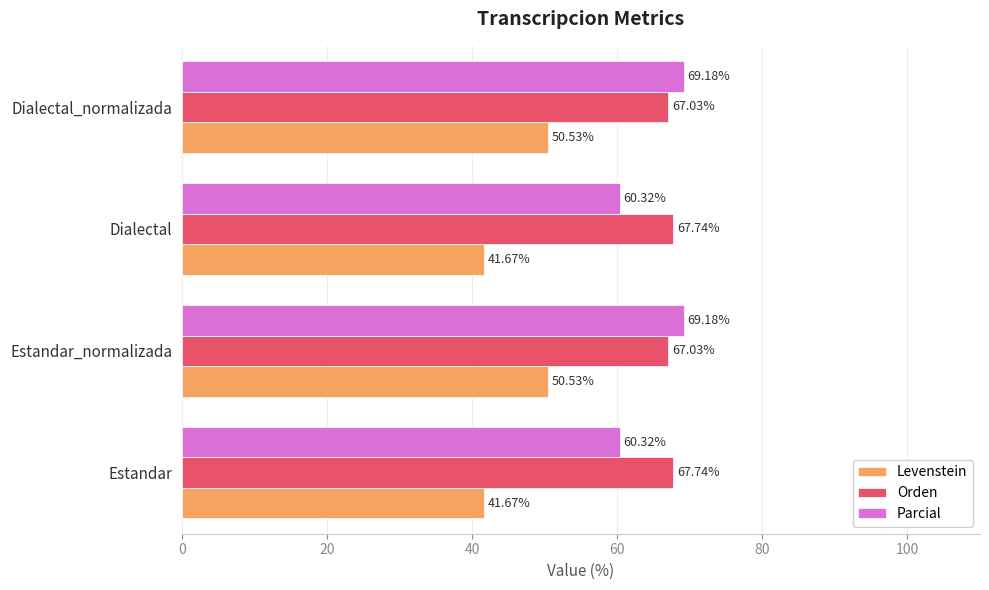

What is the total value across all series at Dialectal?

169.7